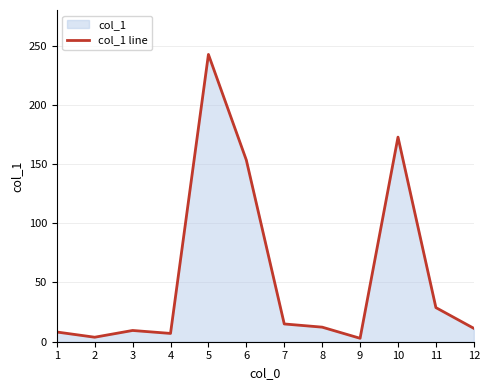

What is the smallest value displayed?

2.9